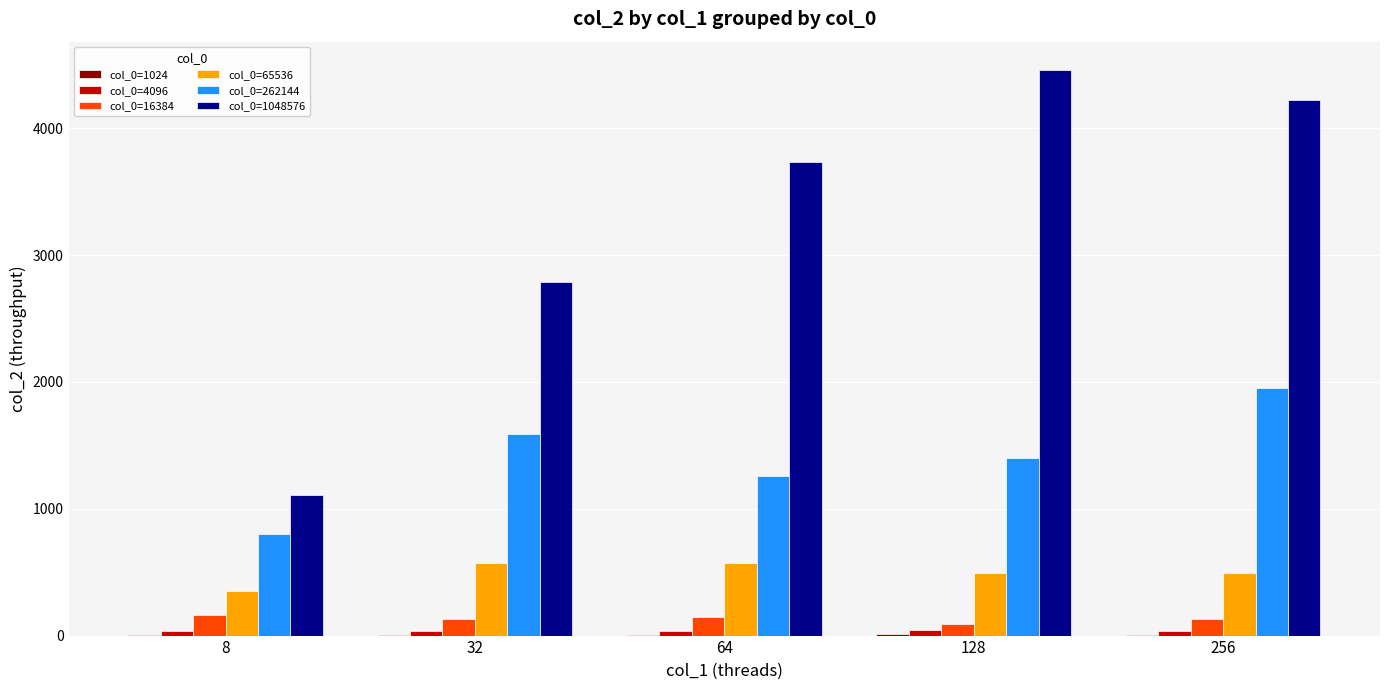

Count the number of categories in the chart.

5